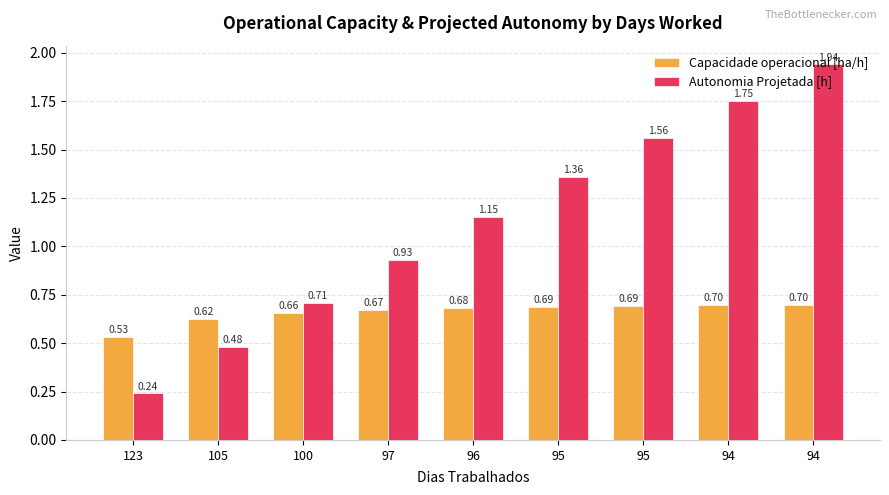

Which series has the largest range (max minus min)?

Autonomia Projetada [h]